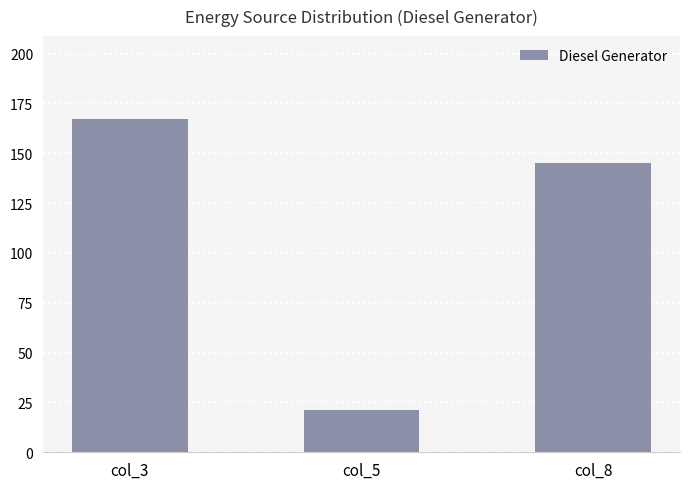

What is the greatest value displayed?

167